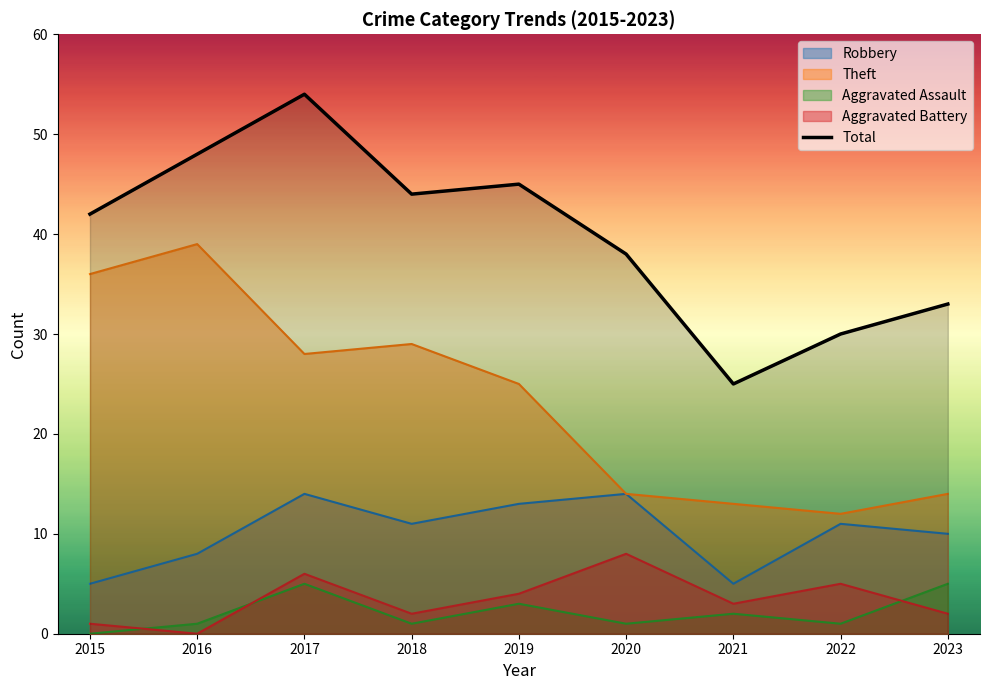

List the labels in order of value, largest first.

2017, 2016, 2019, 2018, 2015, 2020, 2023, 2022, 2021